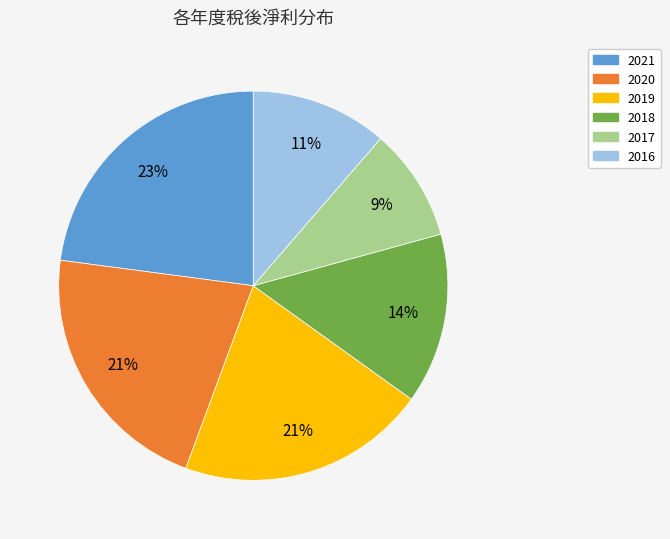

Is it true that 2017 is 1% of the pie?

False